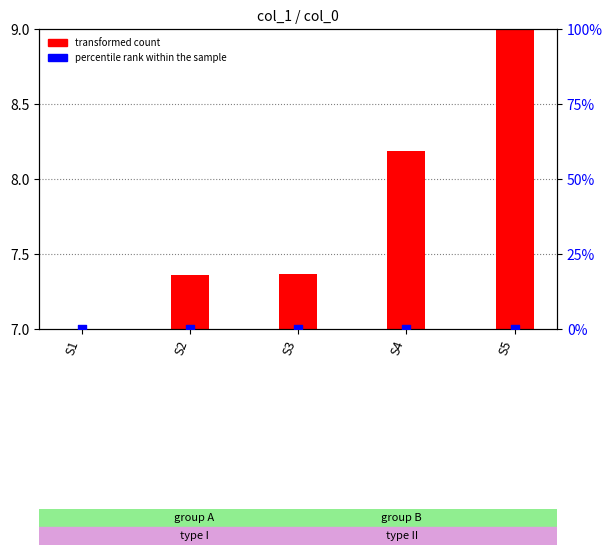

At which category is the sum across all series the highest?

S5